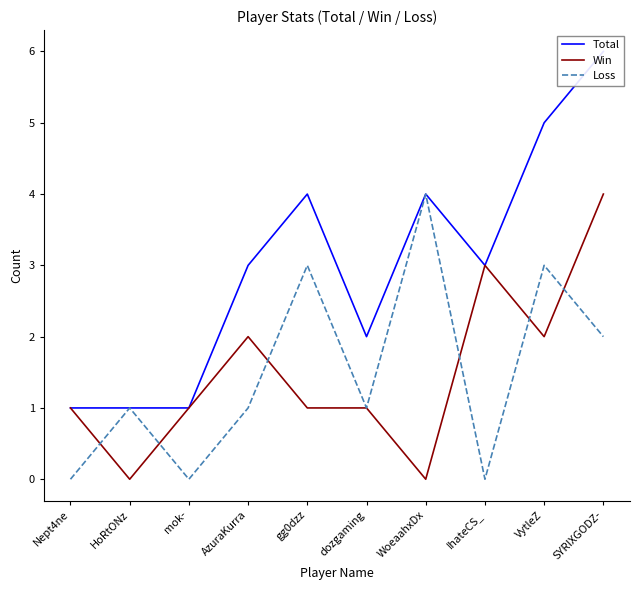

Reading left to right, what are all the values shown in this chart?

Total: Nept4ne=1	HoRtONz=1	mok-=1	AzuraKurra=3	gg0dzz=4	dozgaming=2	WoeaahxDx=4	IhateCS_=3	VytleZ=5	SYRIXGODZ-=6
Win: Nept4ne=1	HoRtONz=0	mok-=1	AzuraKurra=2	gg0dzz=1	dozgaming=1	WoeaahxDx=0	IhateCS_=3	VytleZ=2	SYRIXGODZ-=4
Loss: Nept4ne=0	HoRtONz=1	mok-=0	AzuraKurra=1	gg0dzz=3	dozgaming=1	WoeaahxDx=4	IhateCS_=0	VytleZ=3	SYRIXGODZ-=2